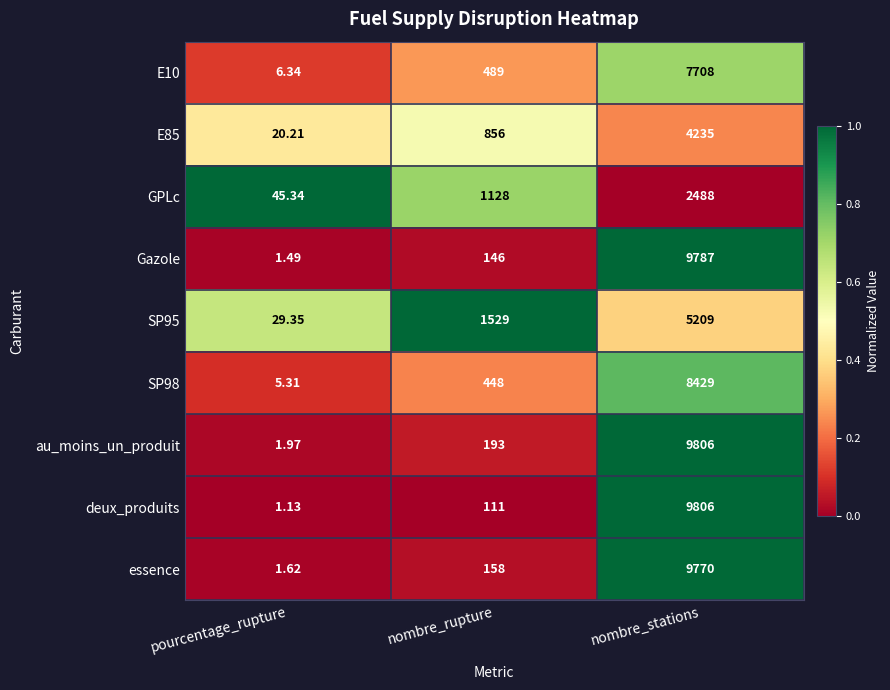

List the labels in order of SP95 value, largest first.

nombre_stations, nombre_rupture, pourcentage_rupture